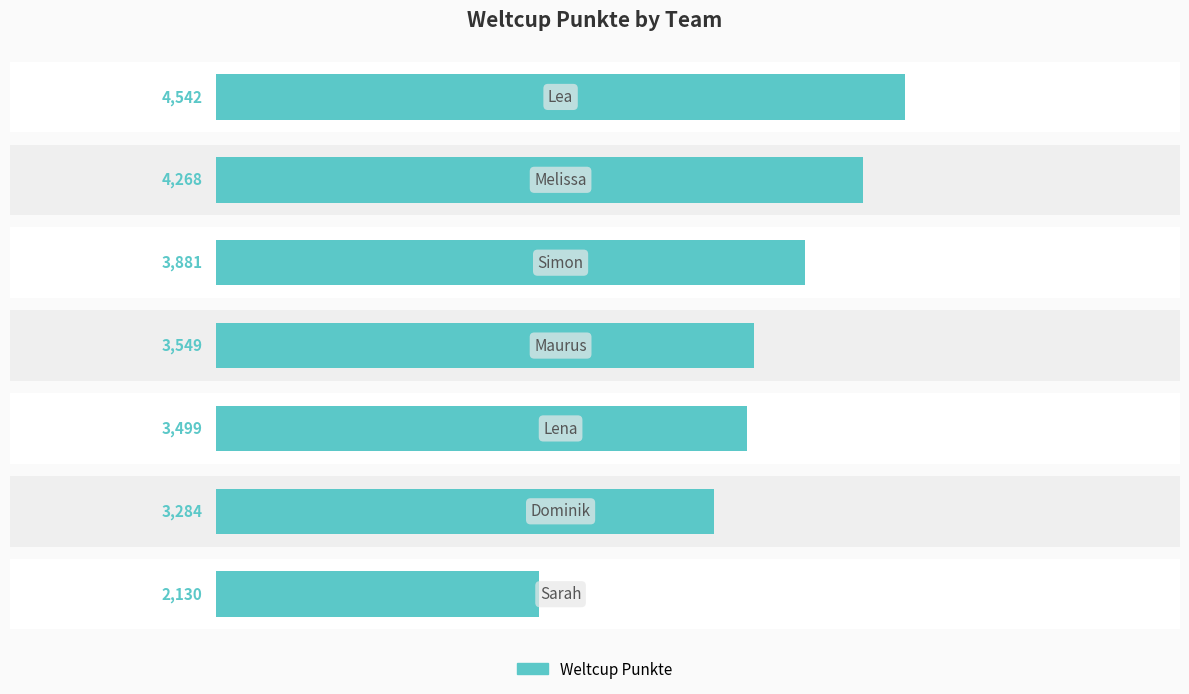

Read the value at 2.

3881